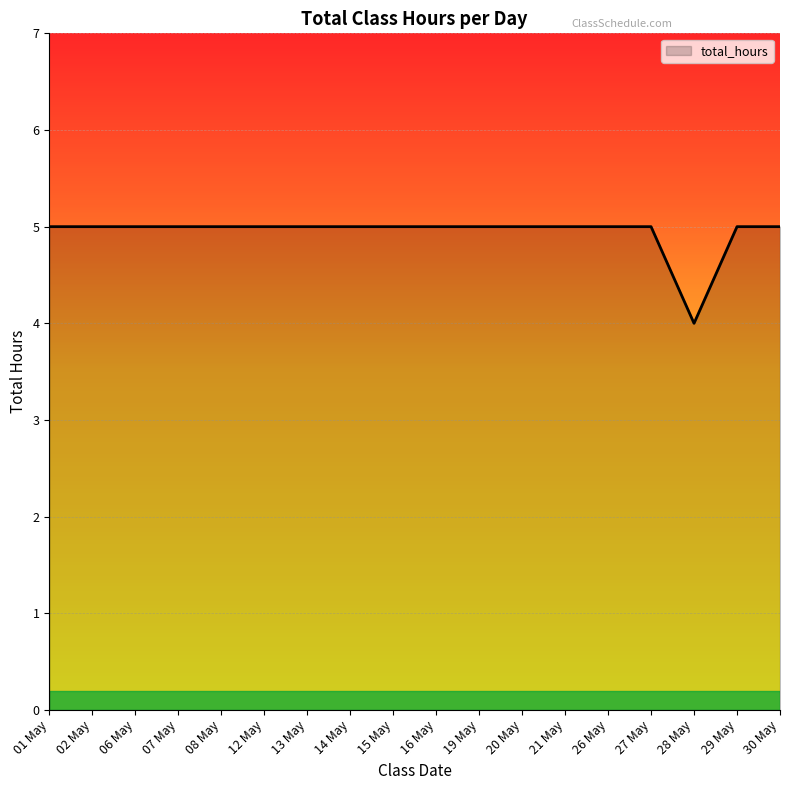

The chart shows a value of 4 at 28 May. True or false?

True